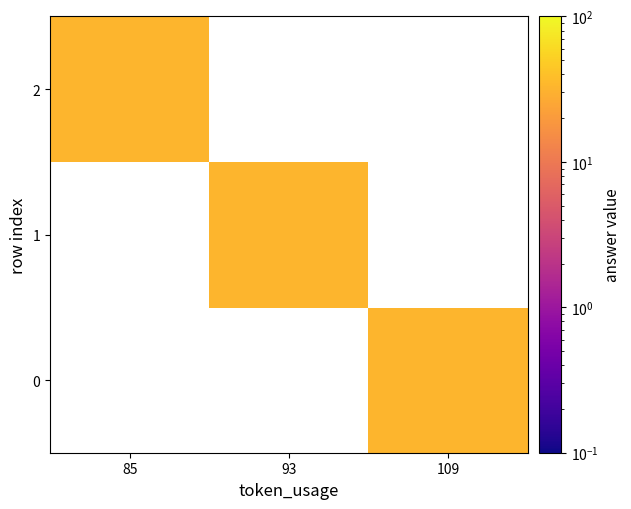

Which series has the largest range (max minus min)?

2